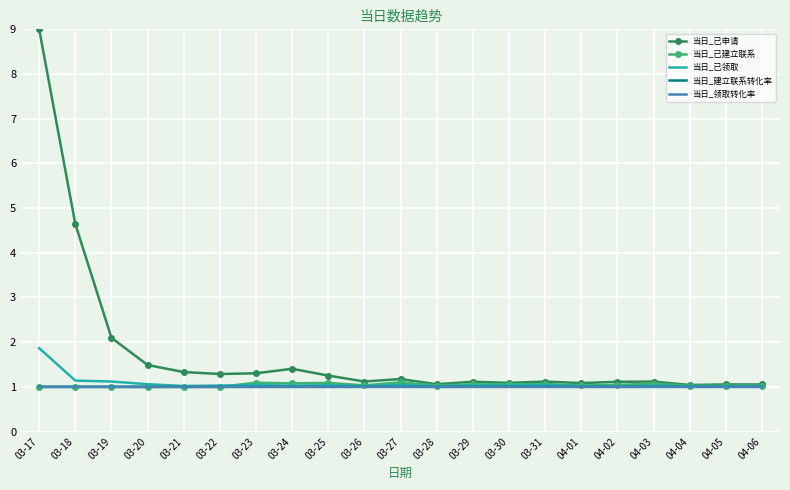

What is the minimum value for 当日_已领取?

1.0